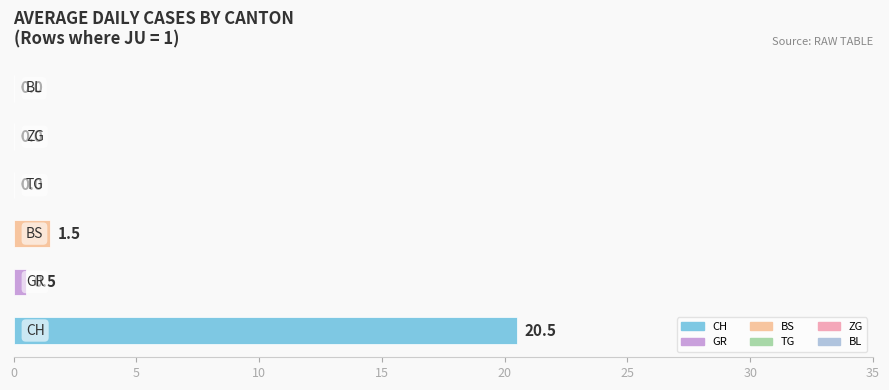

What is the maximum value shown in the chart?

20.5